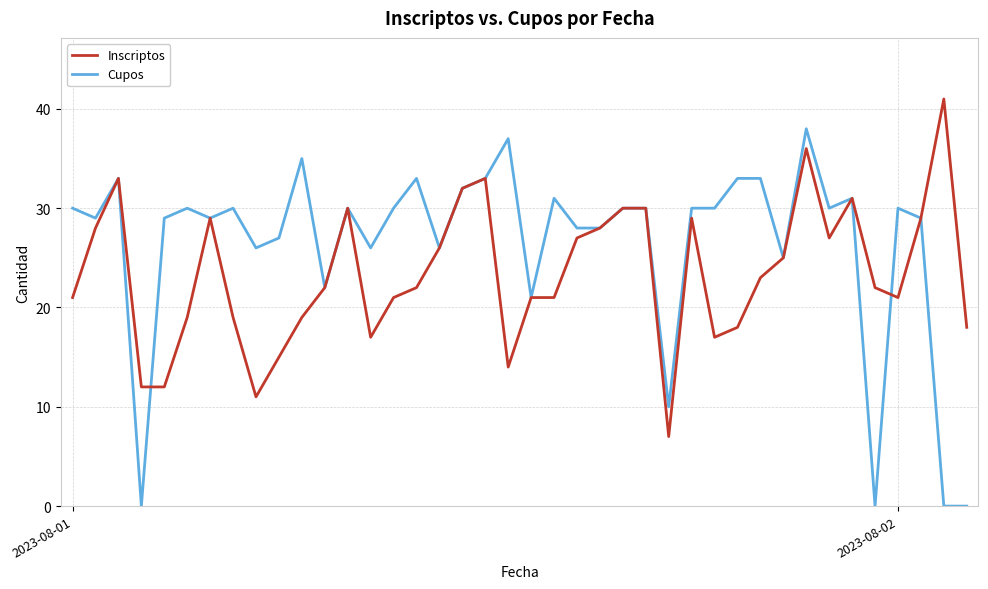

Which series has the largest total across all categories?

Cupos